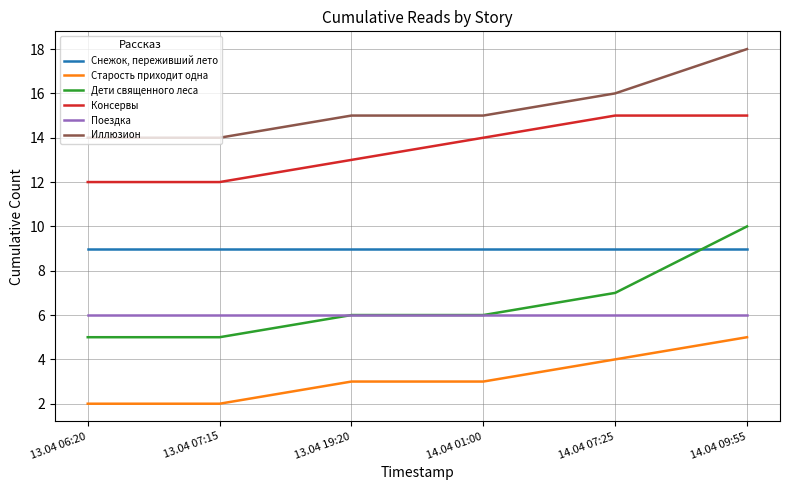

Which series changed the most between 13.04 19:20 and 14.04 09:55?

Дети священного леса